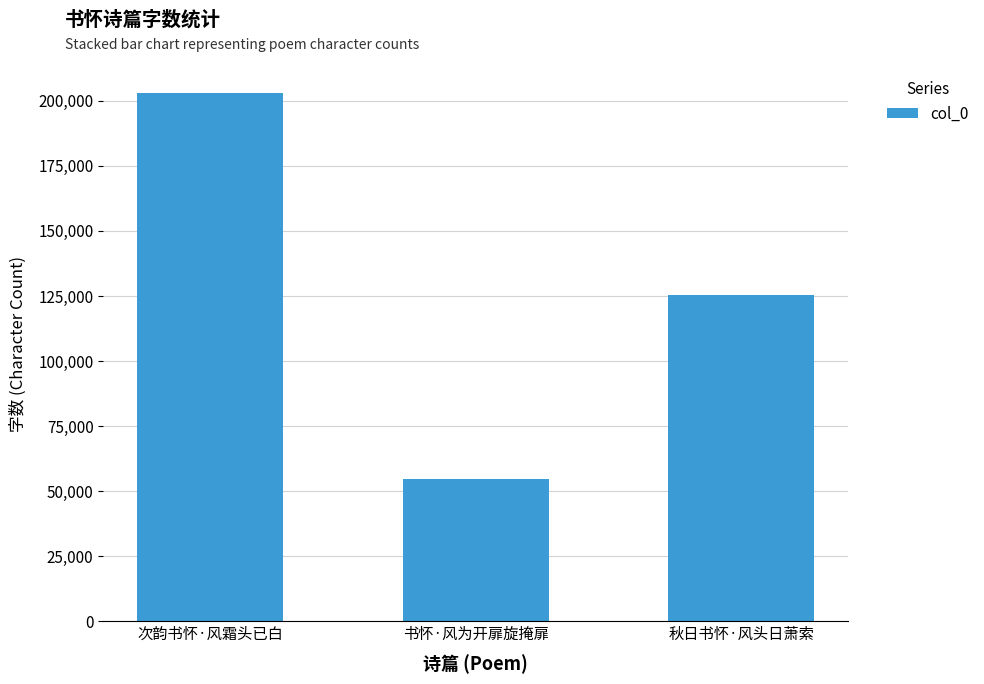

Between 书怀·风为开扉旋掩扉 and 次韵书怀·风霜头已白, which is larger?

次韵书怀·风霜头已白